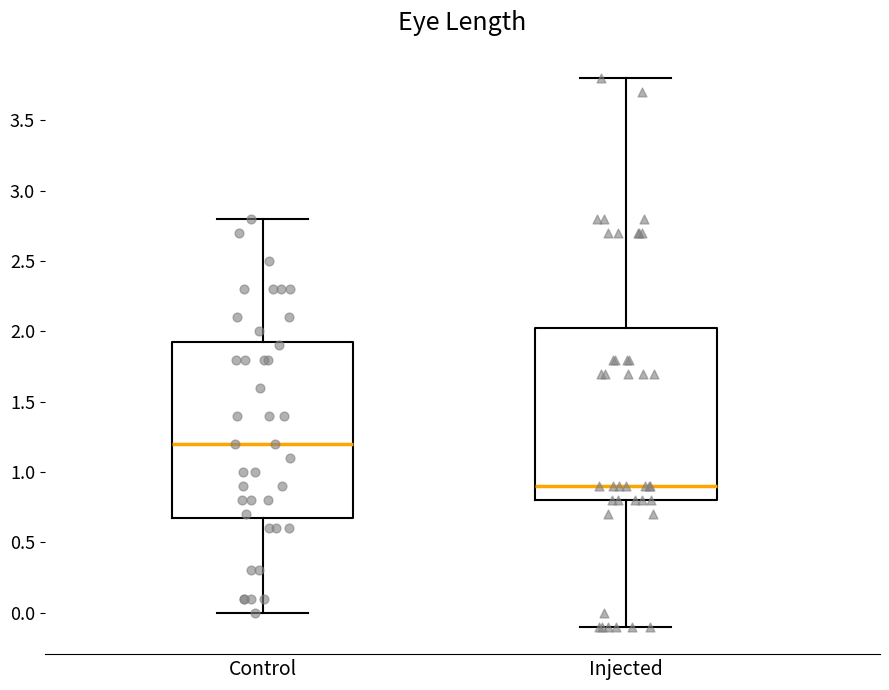

Reading left to right, read every box against the y-axis: the position of its median line, the range the box covers, and the ends of its whiskers. The values are not printed on the chart, so give them approximately, as read against the axis.

Control: median 1.20, box 0.70 to 1.95, whiskers 0.00 to 2.80
Injected: median 0.90, box 0.80 to 2.05, whiskers -0.10 to 3.80